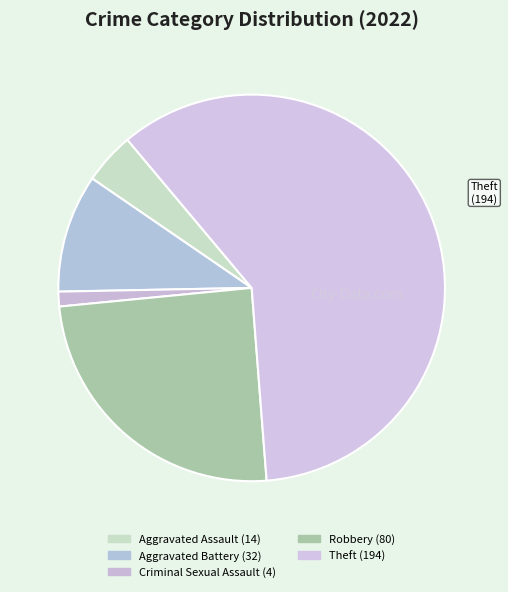

How many segments does this pie chart have?

5